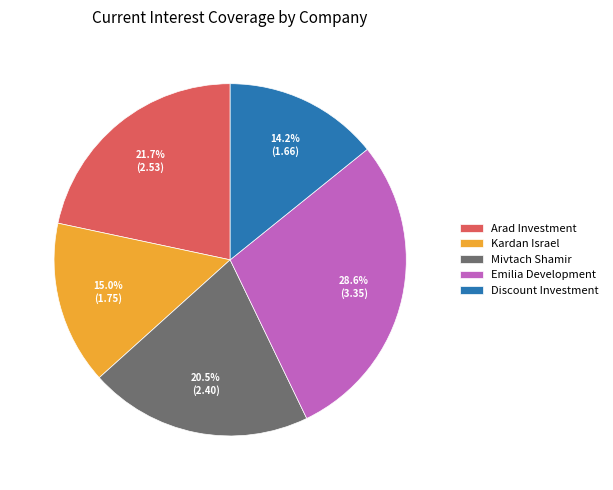

Count the number of slices in the pie.

5